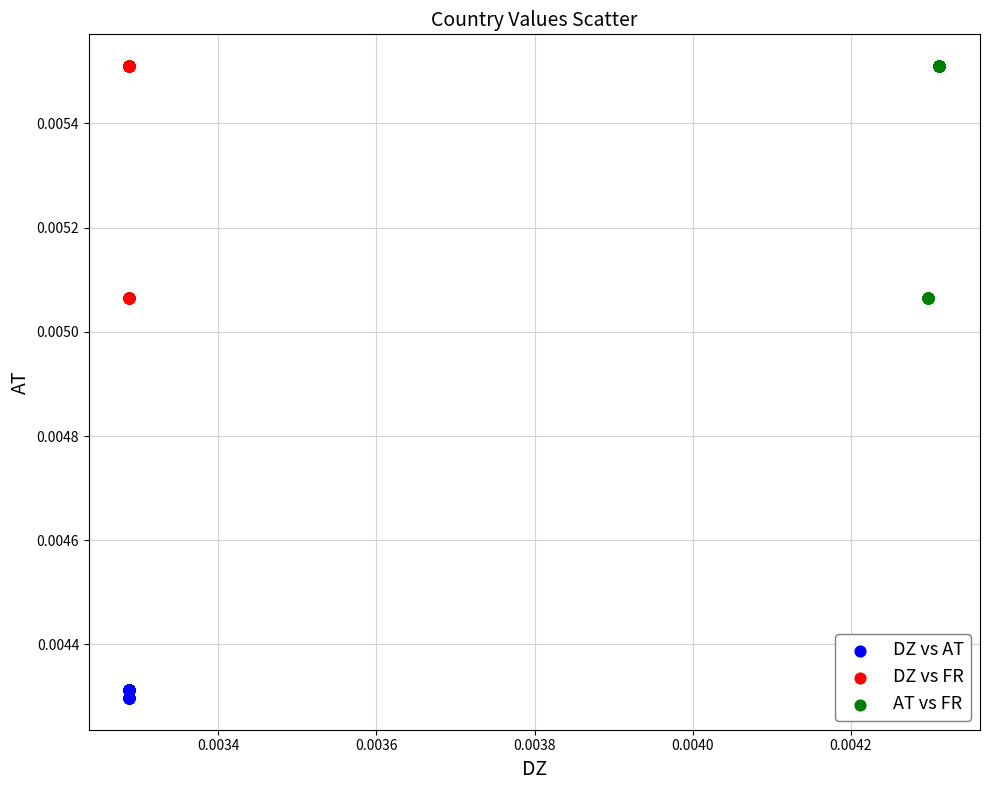

What are all the series names shown in the legend?

DZ vs AT, DZ vs FR, AT vs FR